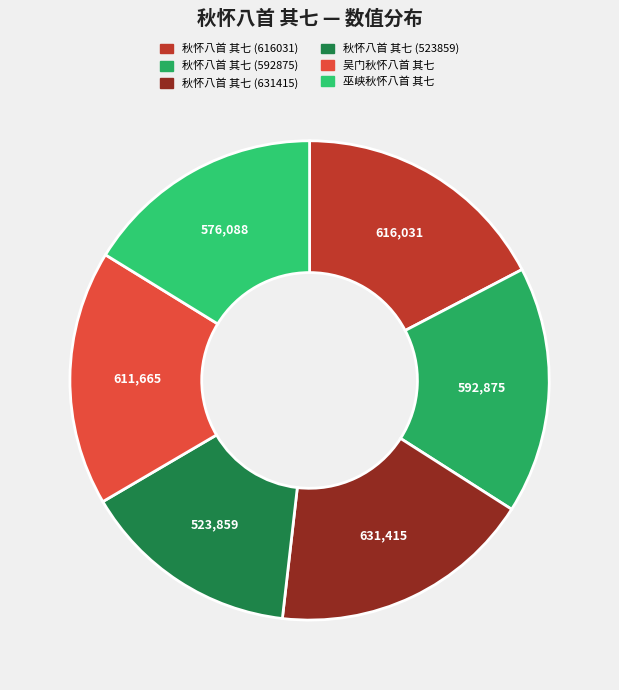

Count the number of slices in the pie.

6